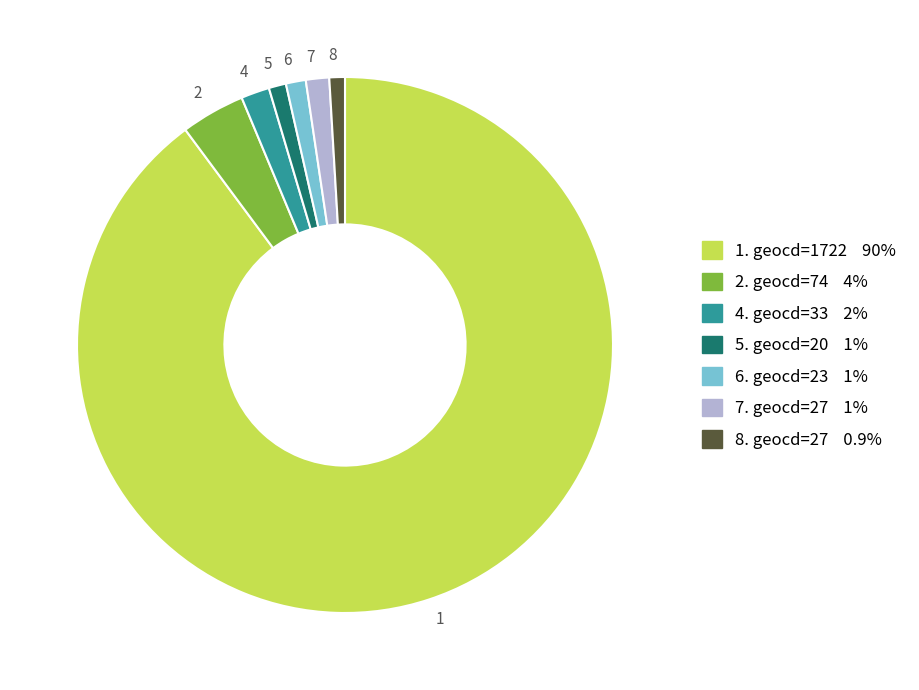

What is the ratio of the value at 1 to the value at 5?

86.4